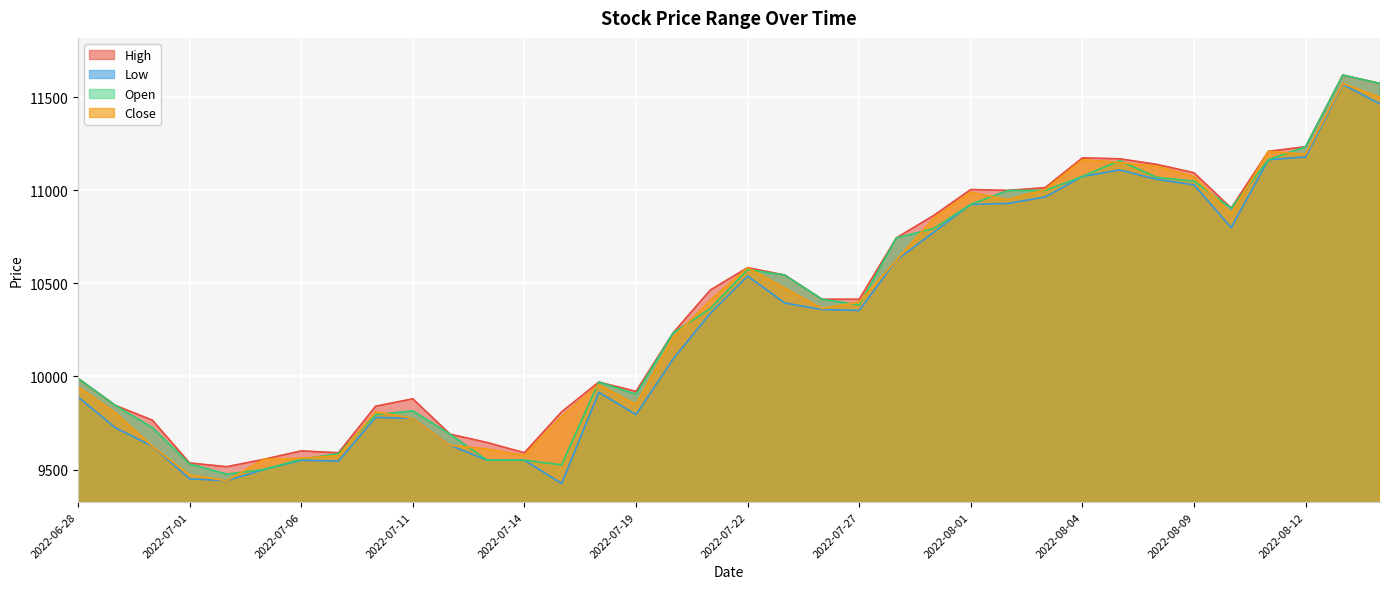

True or false: Close and Low intersect in this chart.

False